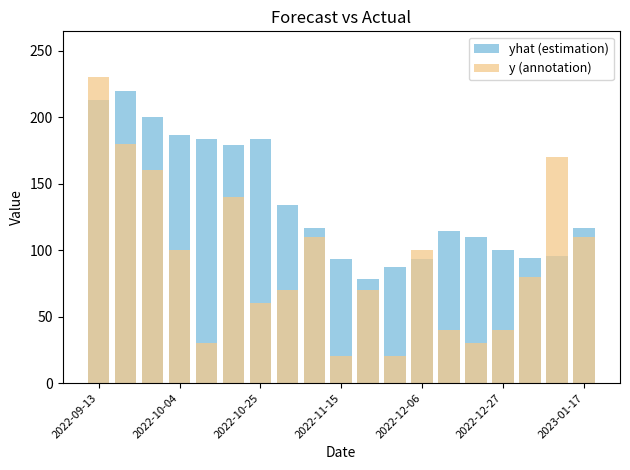

What is the value of the y (annotation) bar at the 11th from the left?

70.0